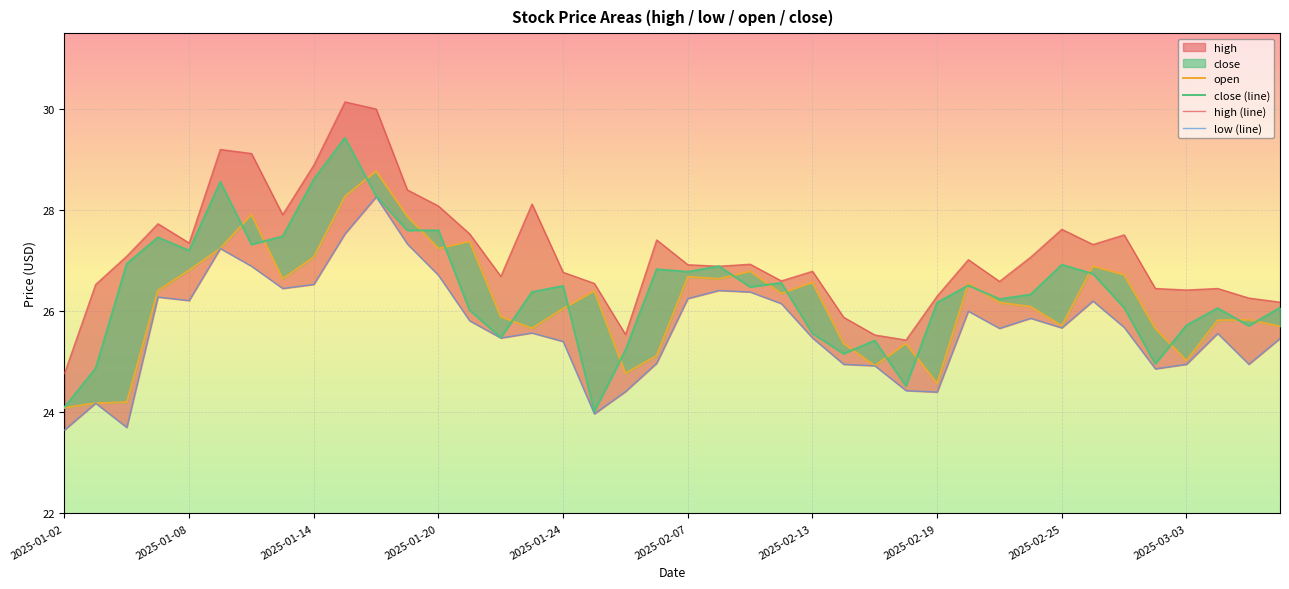

How many values in the open series are below 26?

17